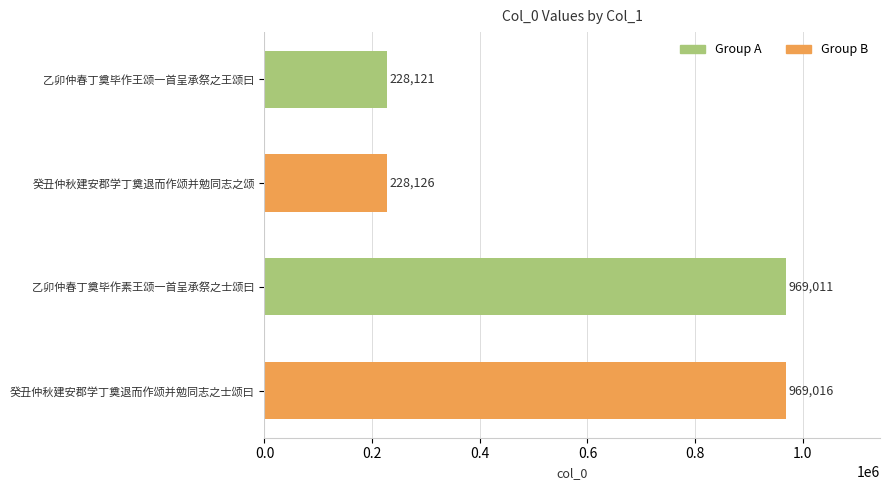

Where is the data nearest to the value 598568?

癸丑仲秋建安郡学丁奠退而作颂并勉同志之颂